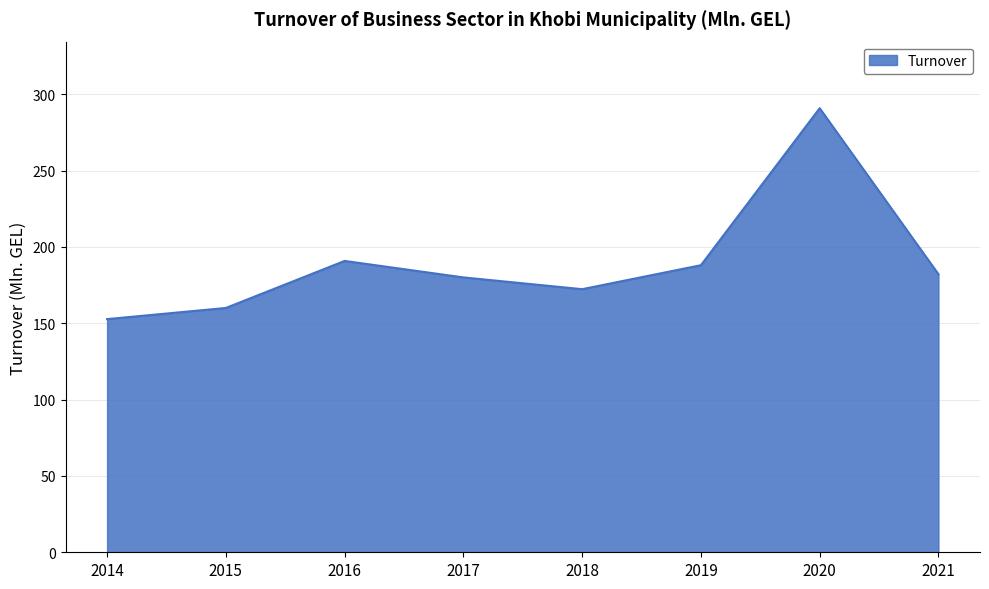

Which category has the highest value across all series?

2020